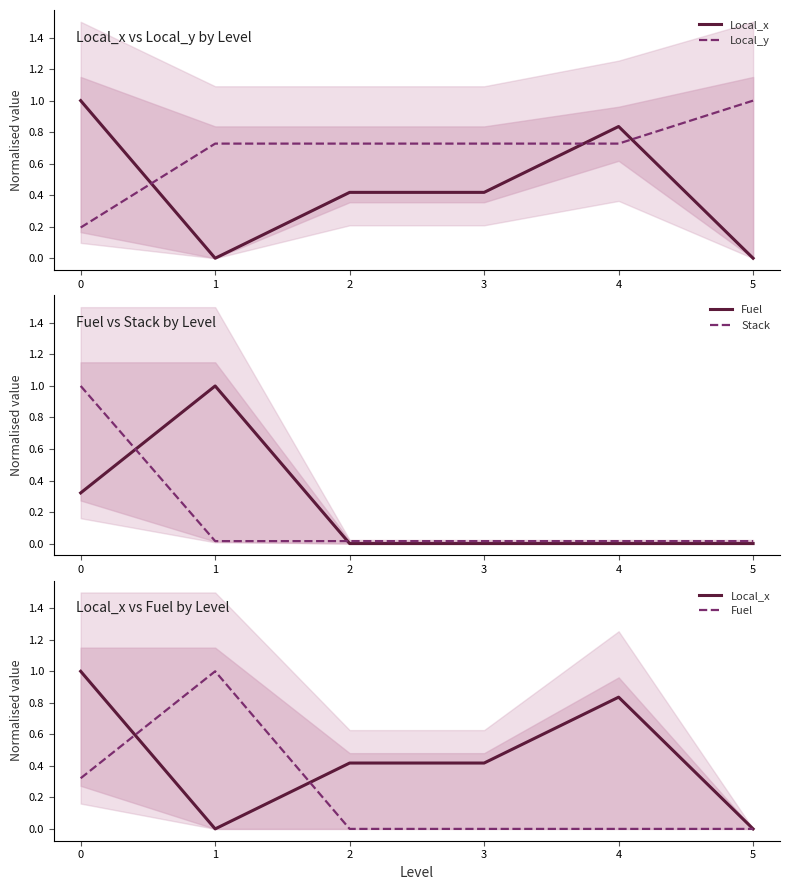

Where do Stack and Local_y first cross each other?

0 and 1